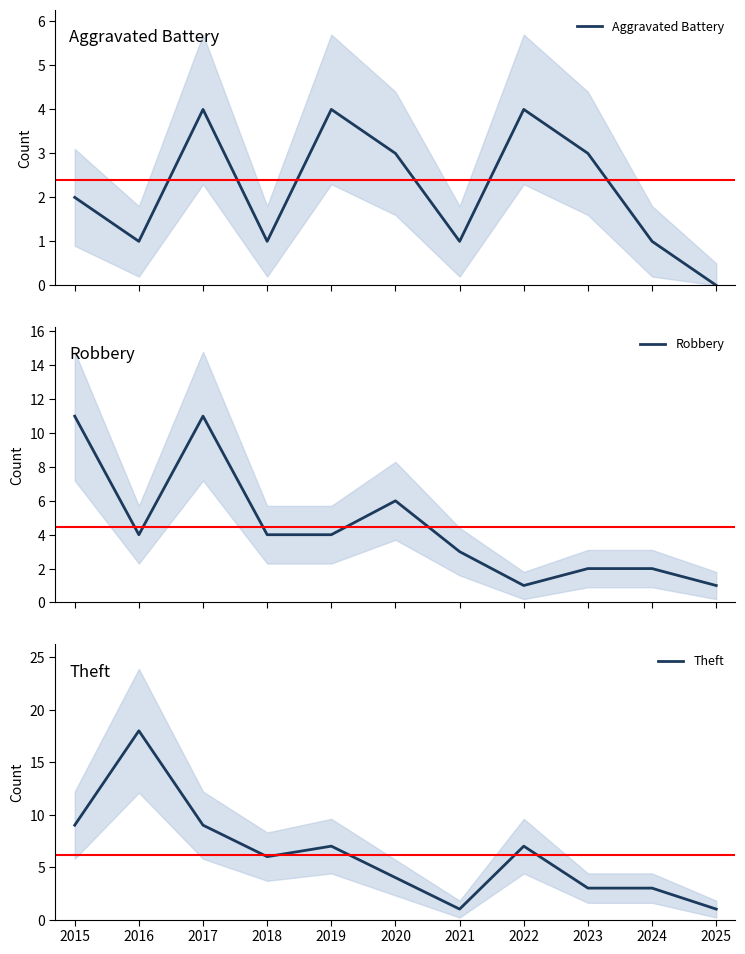

At which category is the sum across all series the highest?

2017